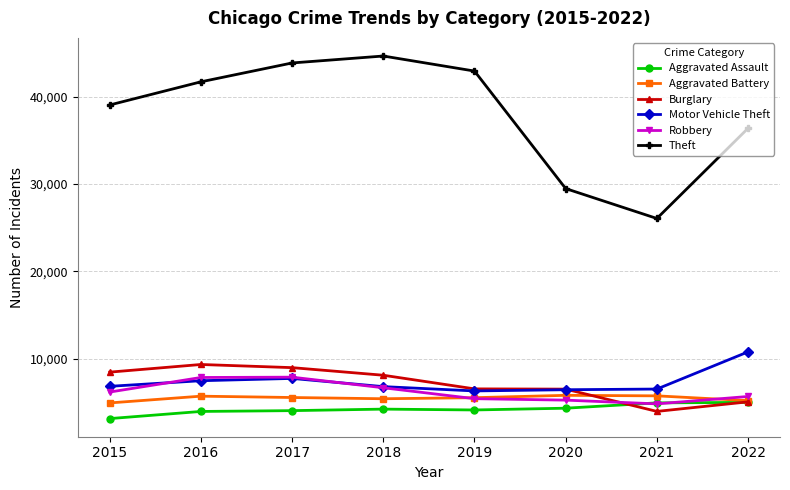

Does the chart display data point markers on the line(s)?

Yes